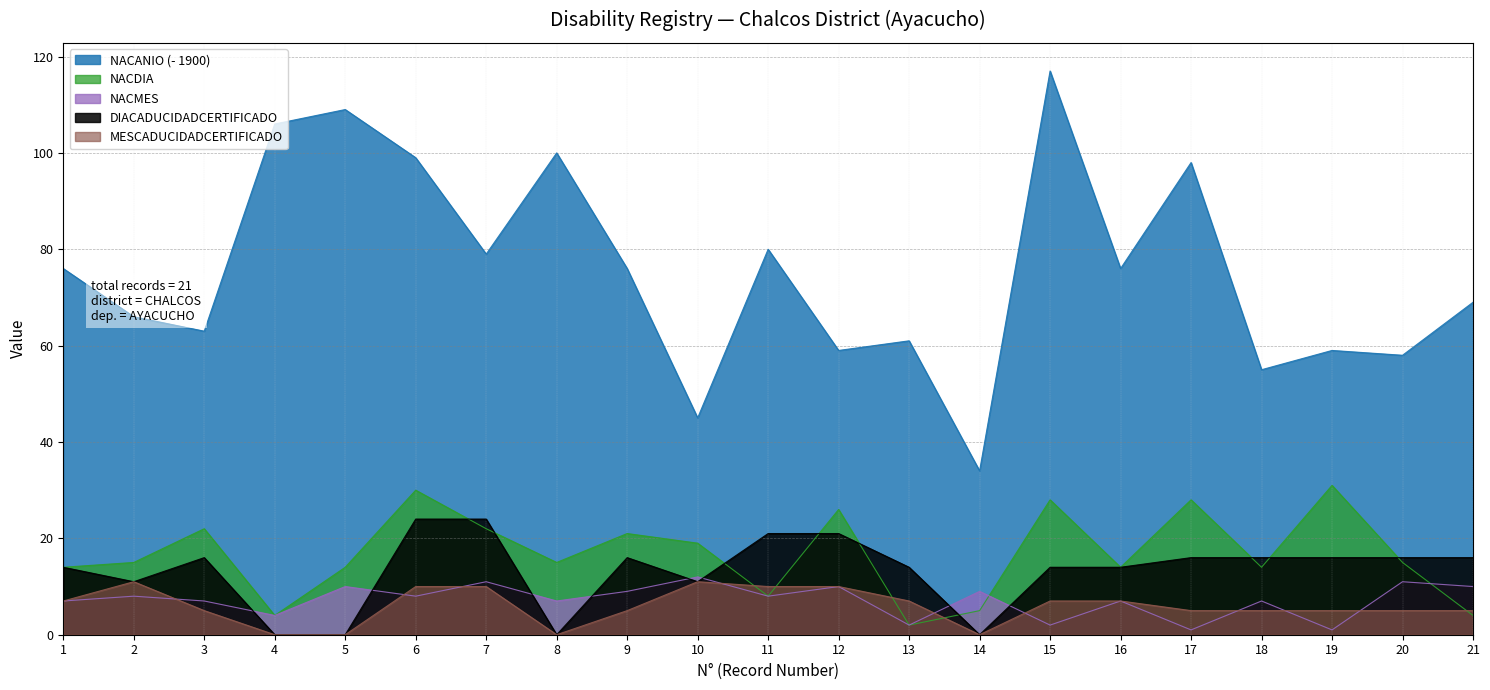

At which category does NACMES reach its first local peak?

2